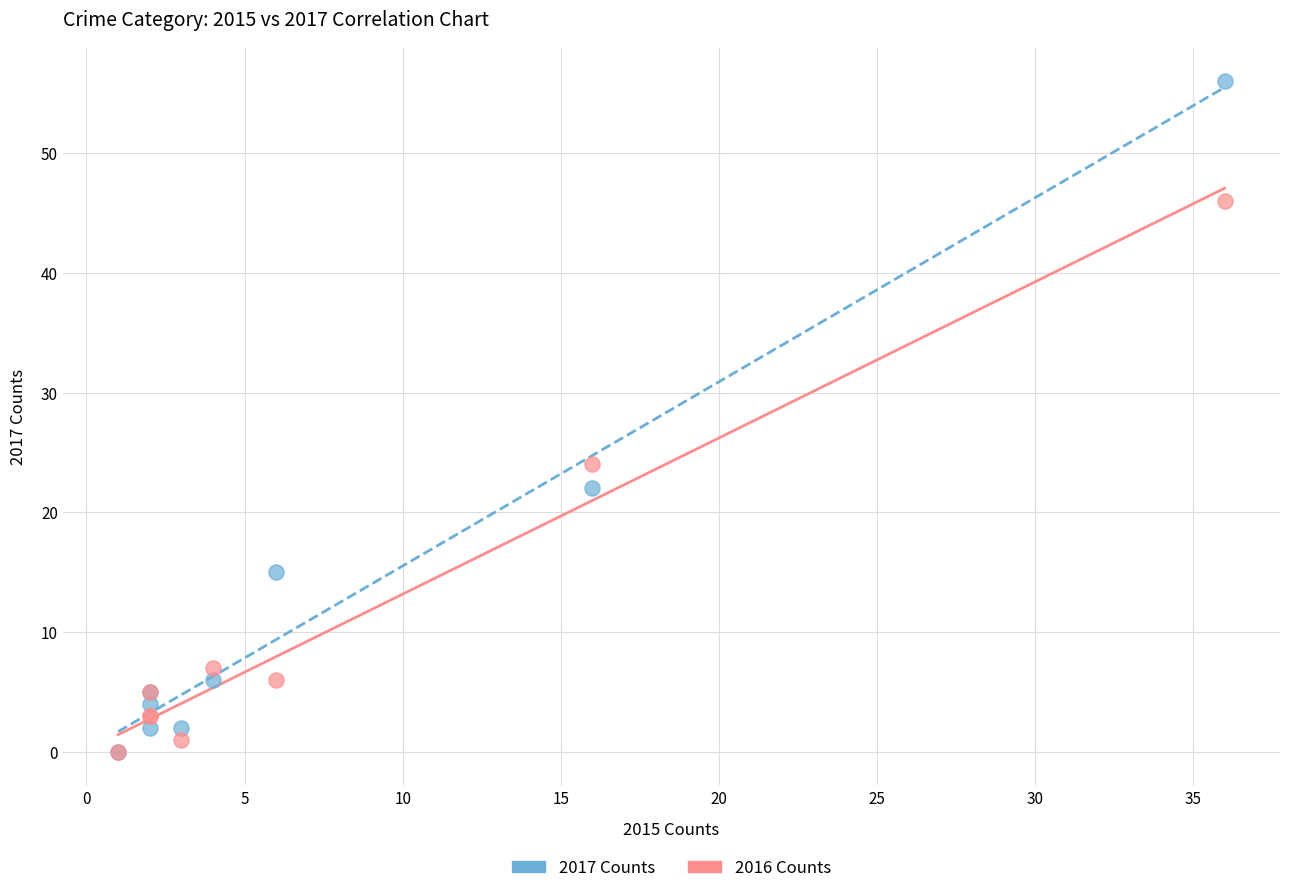

Which series contains the highest Y value?

2017 Counts